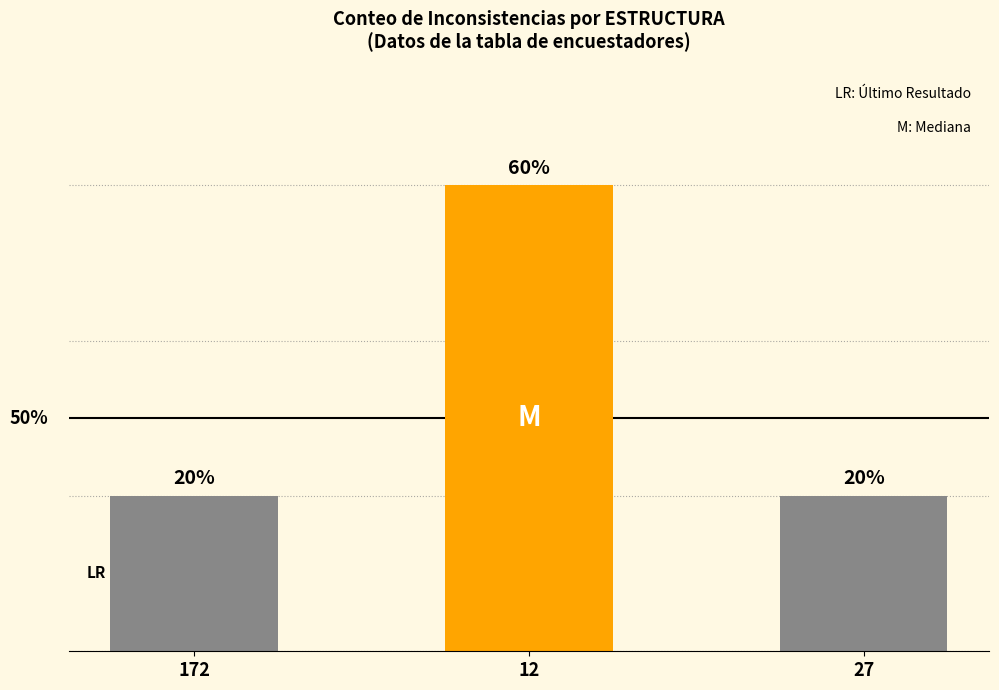

Between 12 and 27, which is larger?

12